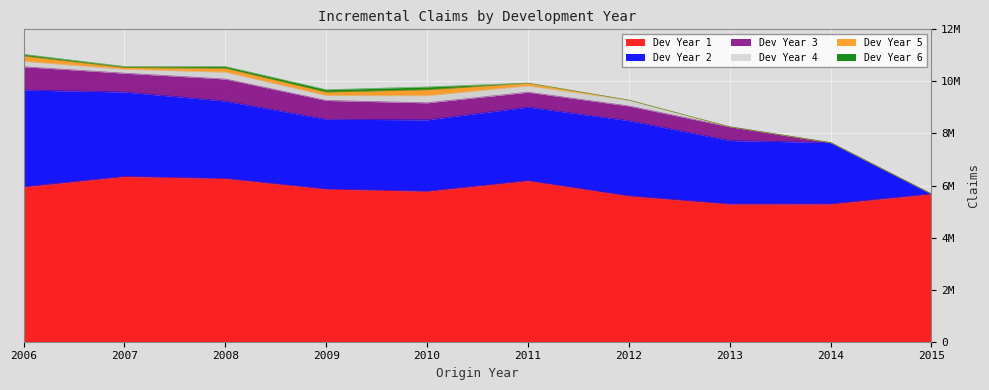

At how many categories does at least one series exceed 5090844?

10